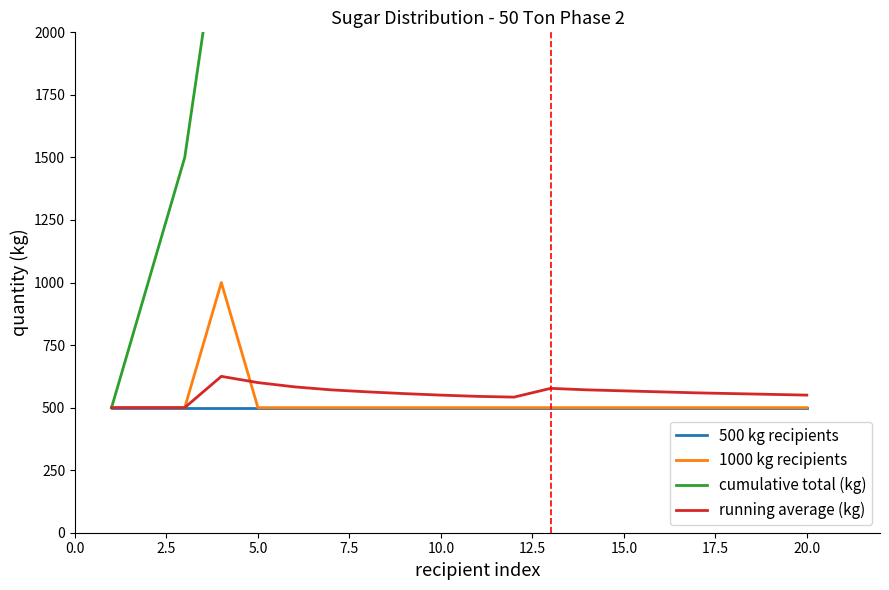

Which series has the widest spread of values?

cumulative total (kg)